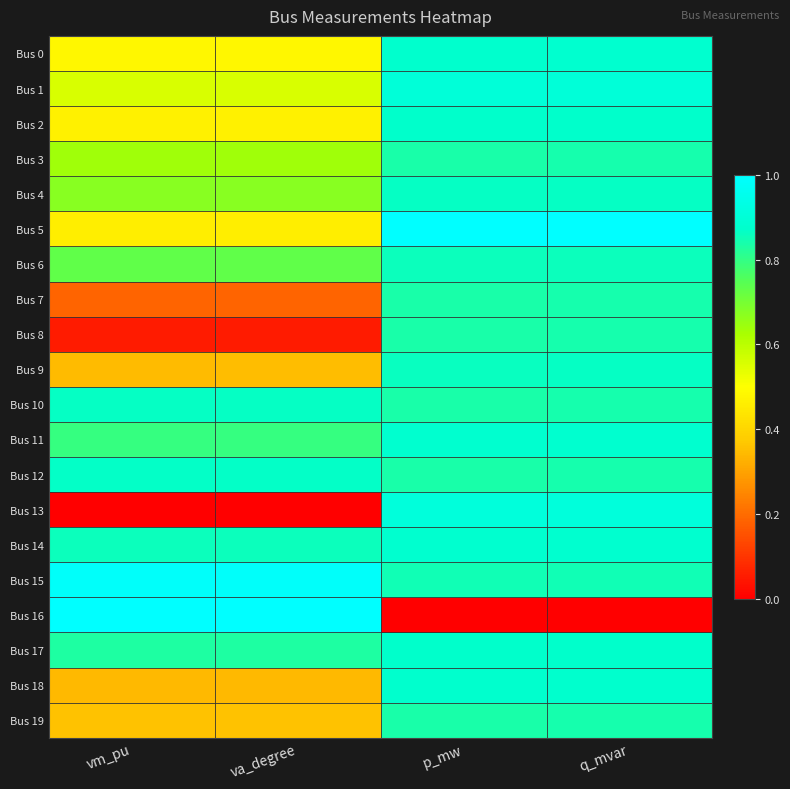

Reading left to right, extract all data points from this chart.

Bus 0: vm_pu=0.5	va_degree=0.5	p_mw=0.9	q_mvar=0.9
Bus 1: vm_pu=0.6	va_degree=0.6	p_mw=0.9	q_mvar=0.9
Bus 2: vm_pu=0.5	va_degree=0.5	p_mw=0.9	q_mvar=0.9
Bus 3: vm_pu=0.6	va_degree=0.6	p_mw=0.8	q_mvar=0.8
Bus 4: vm_pu=0.7	va_degree=0.7	p_mw=0.9	q_mvar=0.9
Bus 5: vm_pu=0.5	va_degree=0.5	p_mw=1.0	q_mvar=1.0
Bus 6: vm_pu=0.7	va_degree=0.7	p_mw=0.9	q_mvar=0.9
Bus 7: vm_pu=0.2	va_degree=0.2	p_mw=0.8	q_mvar=0.8
Bus 8: vm_pu=0.1	va_degree=0.1	p_mw=0.8	q_mvar=0.8
Bus 9: vm_pu=0.3	va_degree=0.3	p_mw=0.9	q_mvar=0.9
Bus 10: vm_pu=0.9	va_degree=0.9	p_mw=0.8	q_mvar=0.8
Bus 11: vm_pu=0.8	va_degree=0.8	p_mw=0.9	q_mvar=0.9
Bus 12: vm_pu=0.9	va_degree=0.9	p_mw=0.8	q_mvar=0.8
Bus 13: vm_pu=0.0	va_degree=0.0	p_mw=0.9	q_mvar=0.9
Bus 14: vm_pu=0.9	va_degree=0.9	p_mw=0.9	q_mvar=0.9
Bus 15: vm_pu=1.0	va_degree=1.0	p_mw=0.9	q_mvar=0.9
Bus 16: vm_pu=1.0	va_degree=1.0	p_mw=0.0	q_mvar=0.0
Bus 17: vm_pu=0.8	va_degree=0.8	p_mw=0.9	q_mvar=0.9
Bus 18: vm_pu=0.3	va_degree=0.3	p_mw=0.9	q_mvar=0.9
Bus 19: vm_pu=0.4	va_degree=0.4	p_mw=0.8	q_mvar=0.8